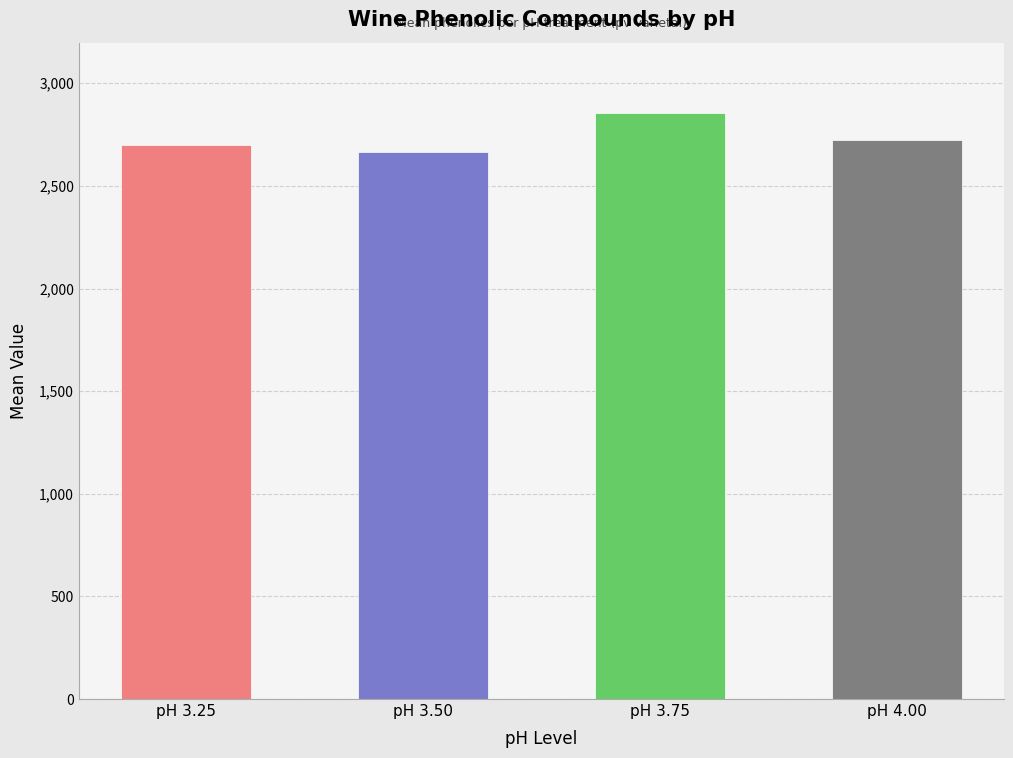

What is the ratio of the value at pH 3.75 to the value at pH 3.50?

1.1